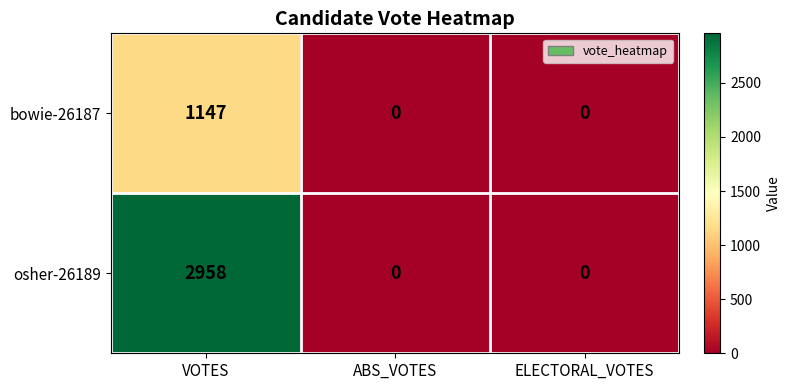

How many series are shown in this chart?

2